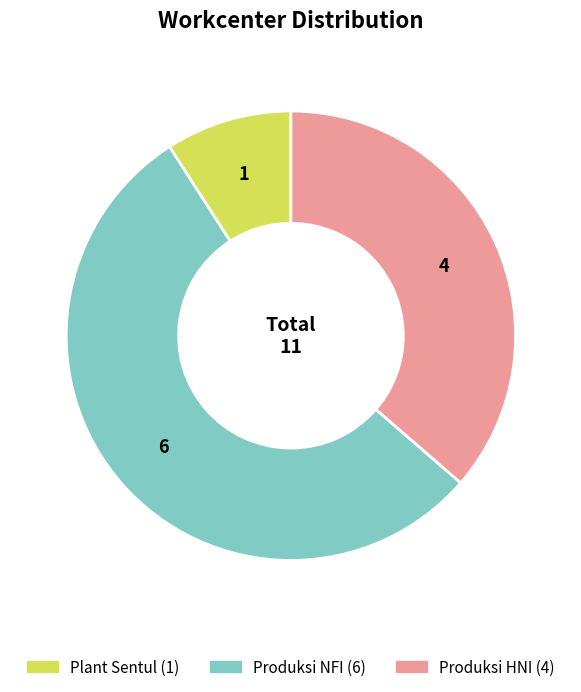

Does any single category account for the majority?

Yes